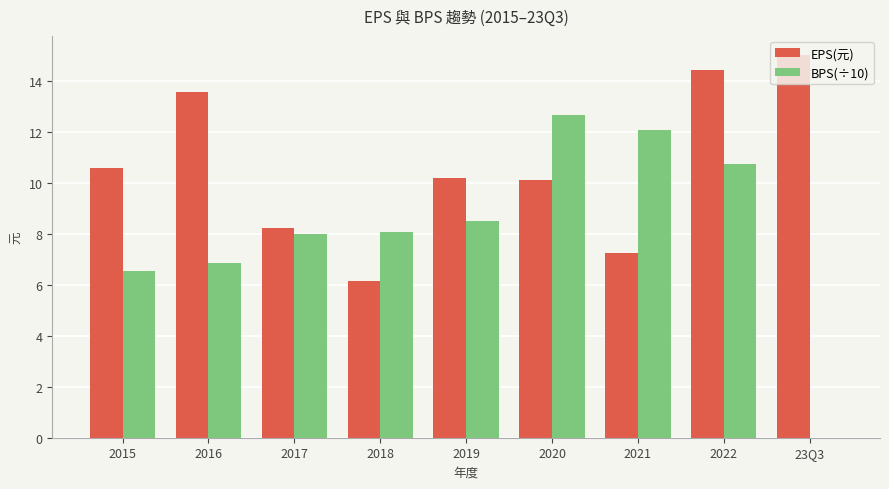

What value does the EPS(元) series have at 2015?

10.6